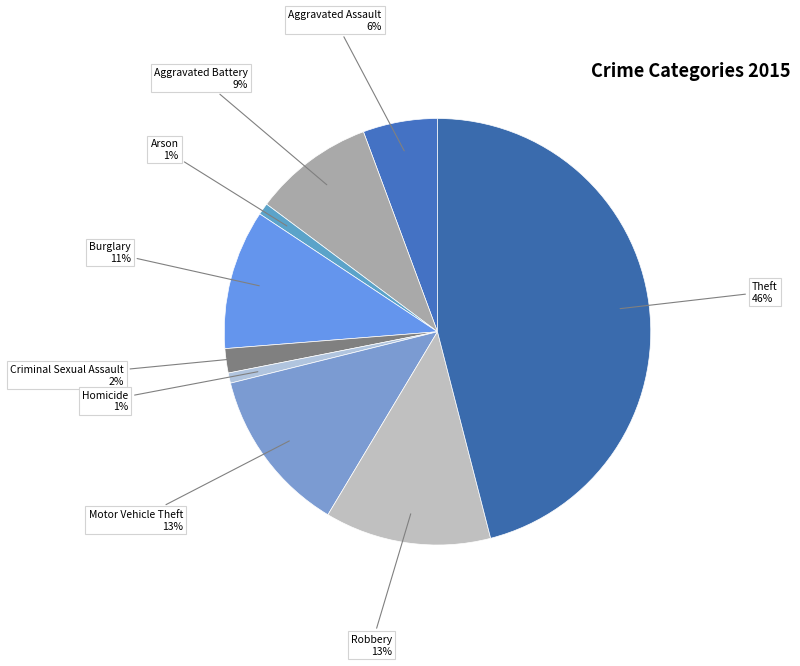

Does Motor Vehicle Theft account for over 50% of the chart?

No